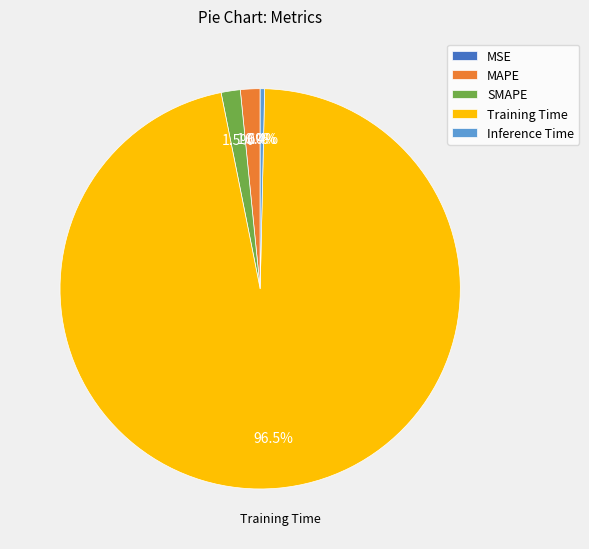

What portion of the pie excludes MAPE?

98.4%